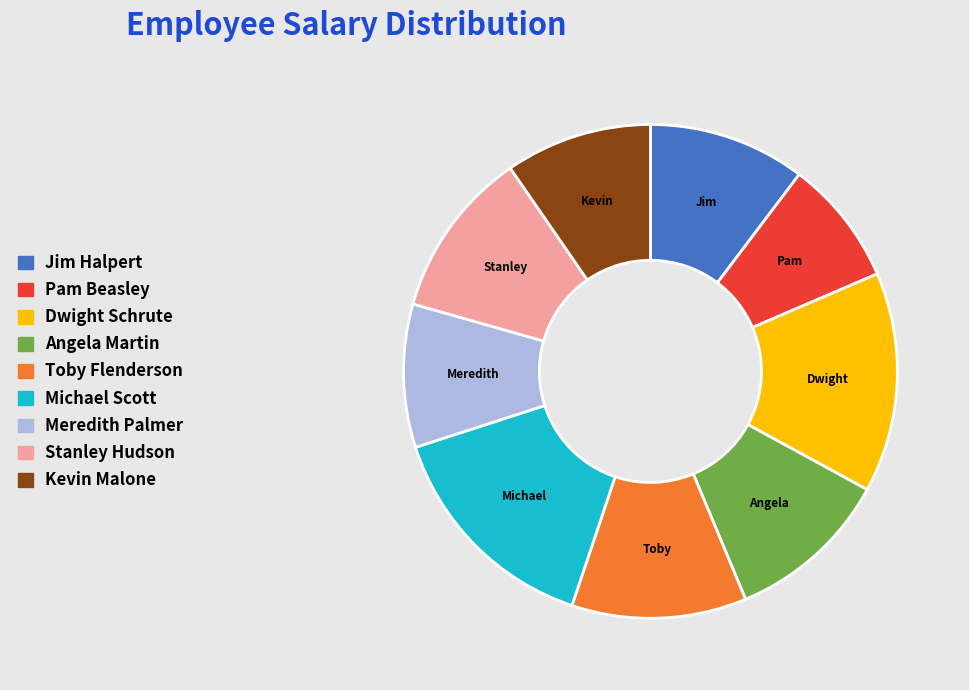

Is there any slice that represents more than half of the pie?

No